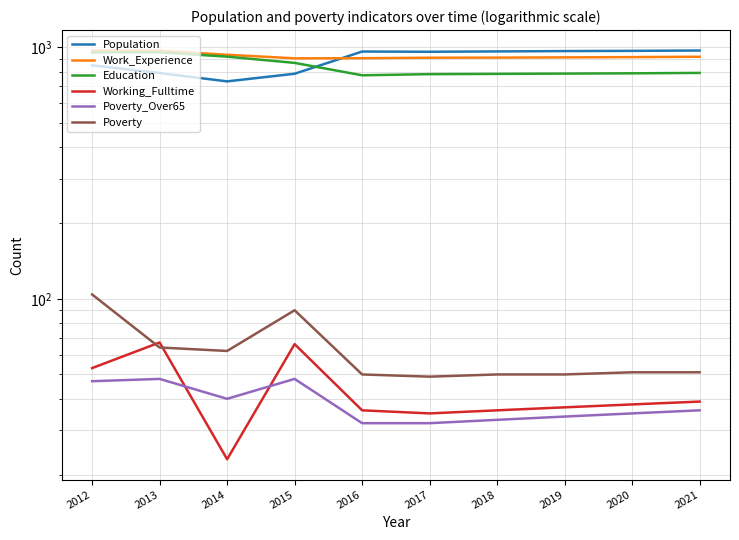

Reading left to right, what are all the values shown in this chart?

Population: 2012=848	2013=790	2014=732	2015=785	2016=962	2017=960	2018=963	2019=966	2020=968	2021=971
Work_Experience: 2012=970	2013=969	2014=934	2015=904	2016=905	2017=909	2018=910	2019=912	2020=914	2021=917
Education: 2012=955	2013=955	2014=918	2015=867	2016=774	2017=782	2018=784	2019=786	2020=788	2021=791
Working_Fulltime: 2012=53	2013=67	2014=23	2015=66	2016=36	2017=35	2018=36	2019=37	2020=38	2021=39
Poverty_Over65: 2012=47	2013=48	2014=40	2015=48	2016=32	2017=32	2018=33	2019=34	2020=35	2021=36
Poverty: 2012=104	2013=64	2014=62	2015=90	2016=50	2017=49	2018=50	2019=50	2020=51	2021=51